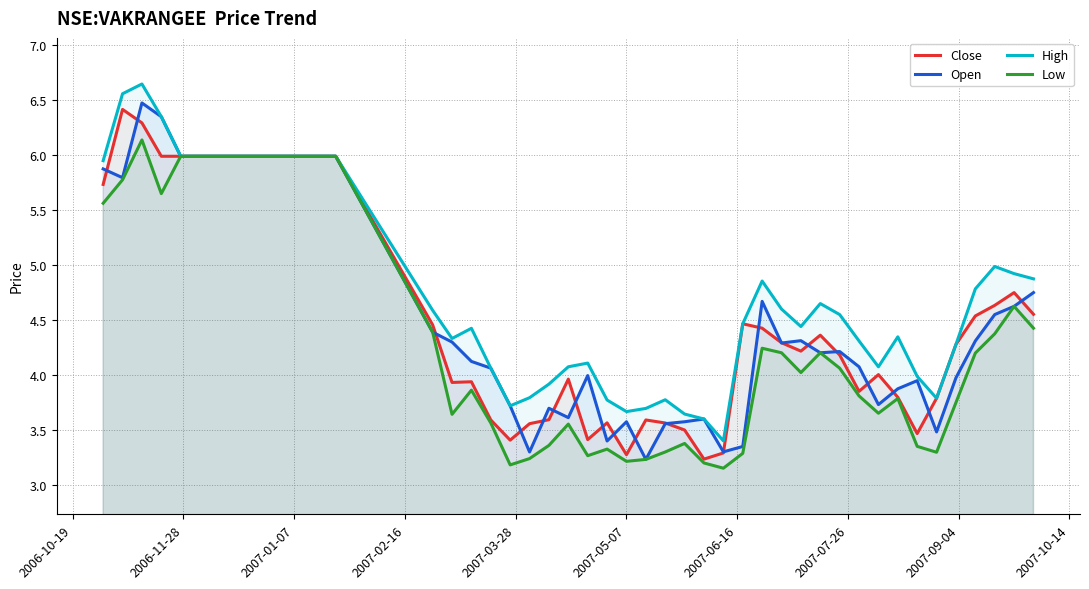

Which series has the largest total across all categories?

High